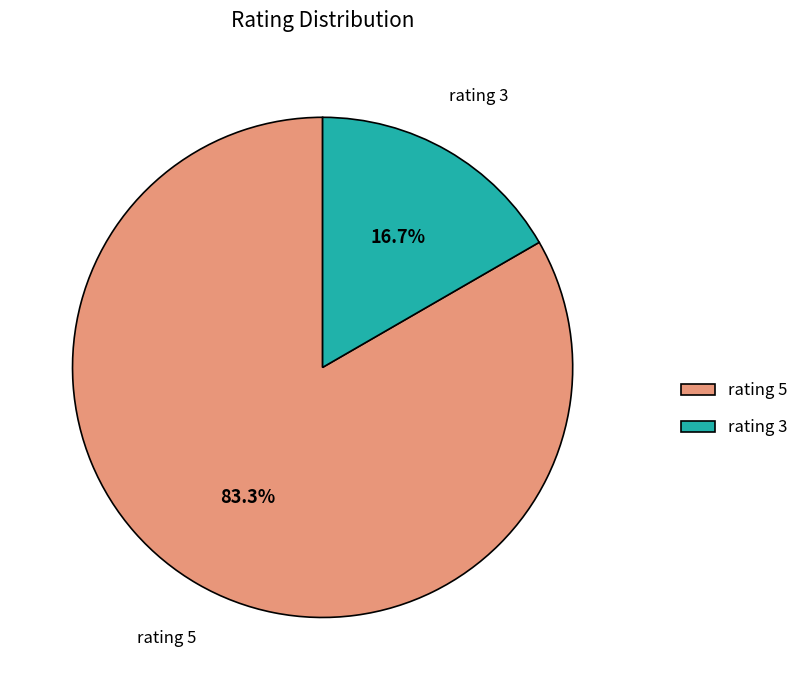

Is there any slice that represents more than half of the pie?

Yes